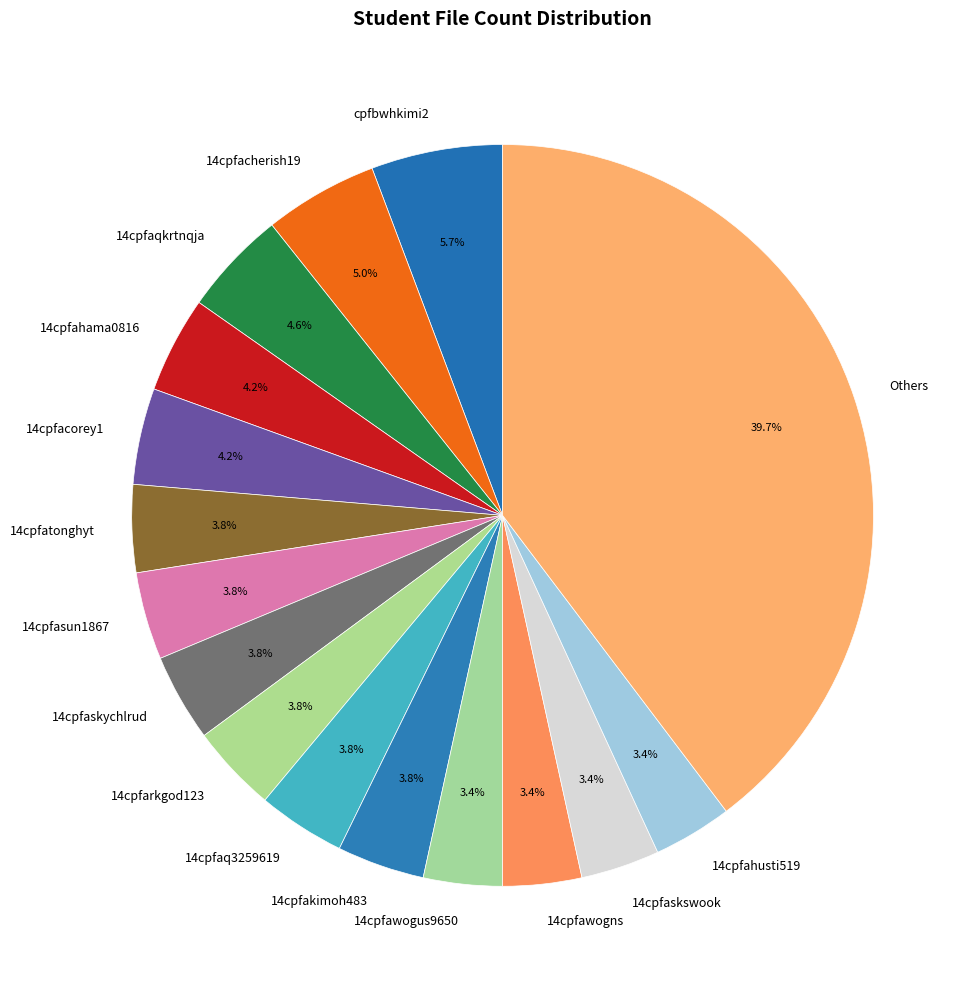

Approximately how many times larger is the value at 14cpfaskswook compared to 14cpfatonghyt?

0.9